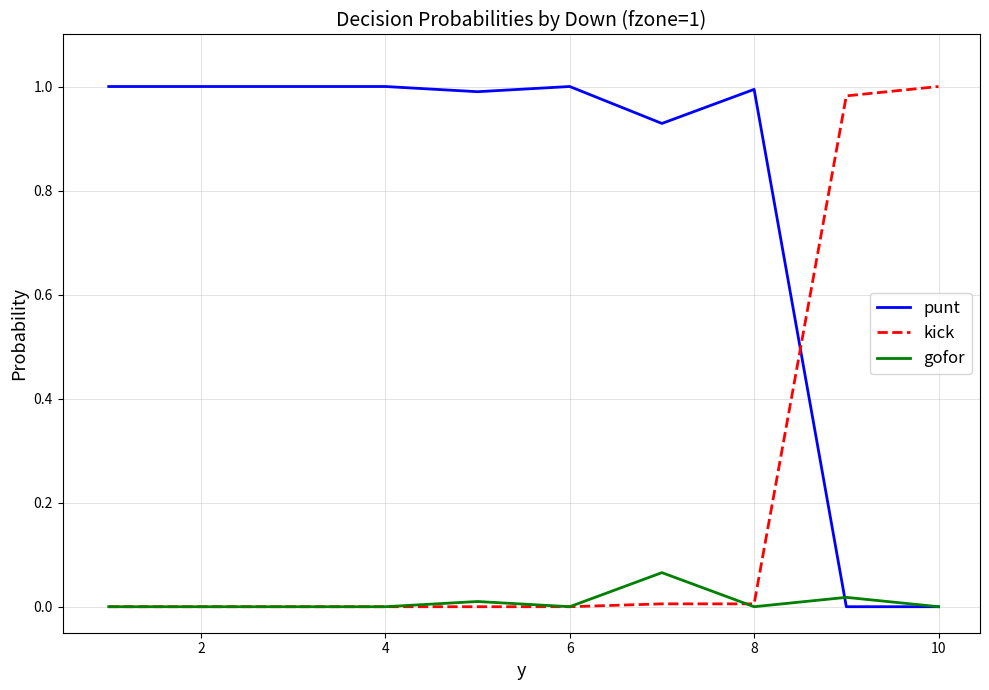

Does the chart have visible grid lines?

Yes